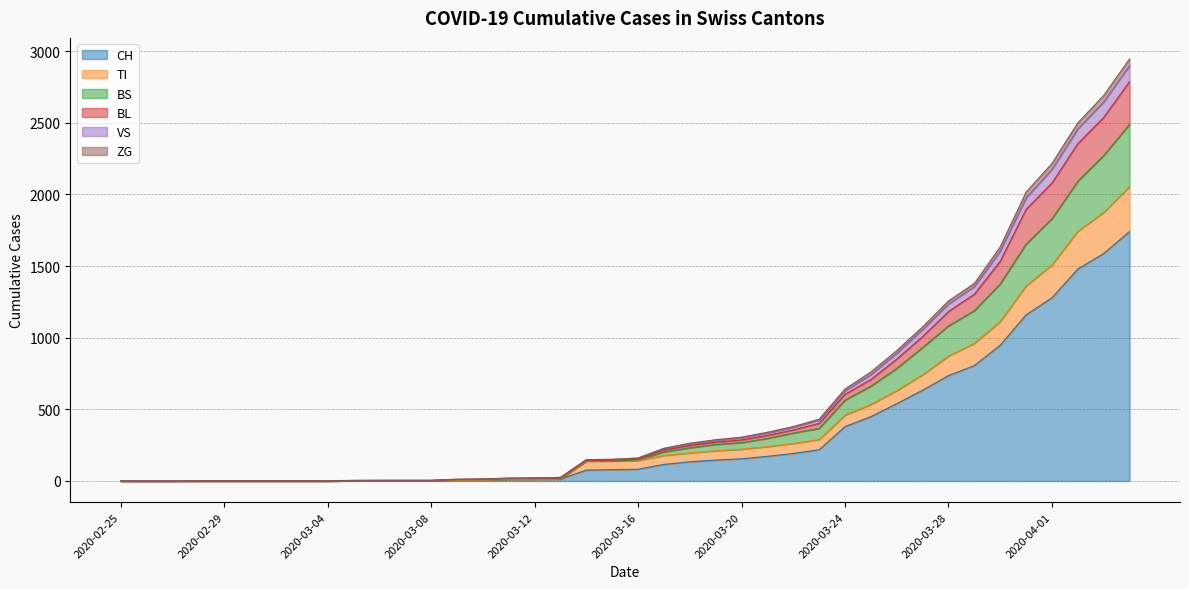

What is the difference between the highest and lowest values at 2020-03-13?

11